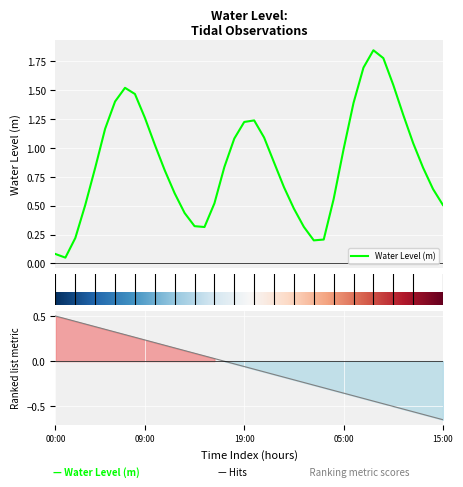

At which category does the chart reach its minimum across all series?

2024-07-17 01:00